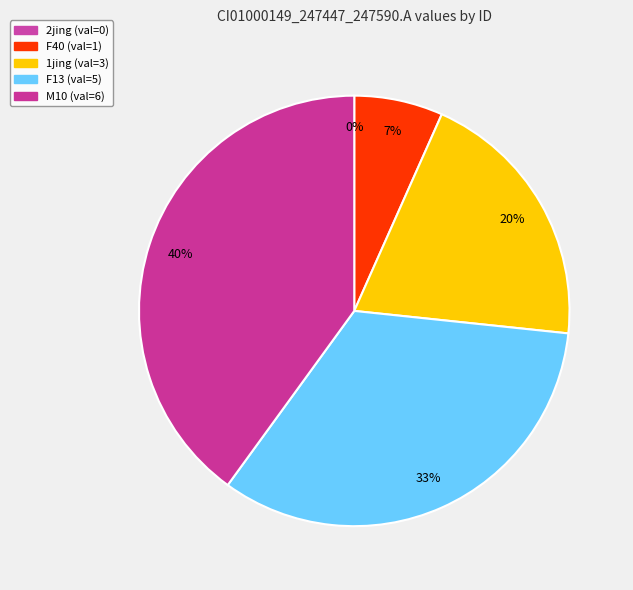

Combined, do F13 and F40 account for over 50%?

No